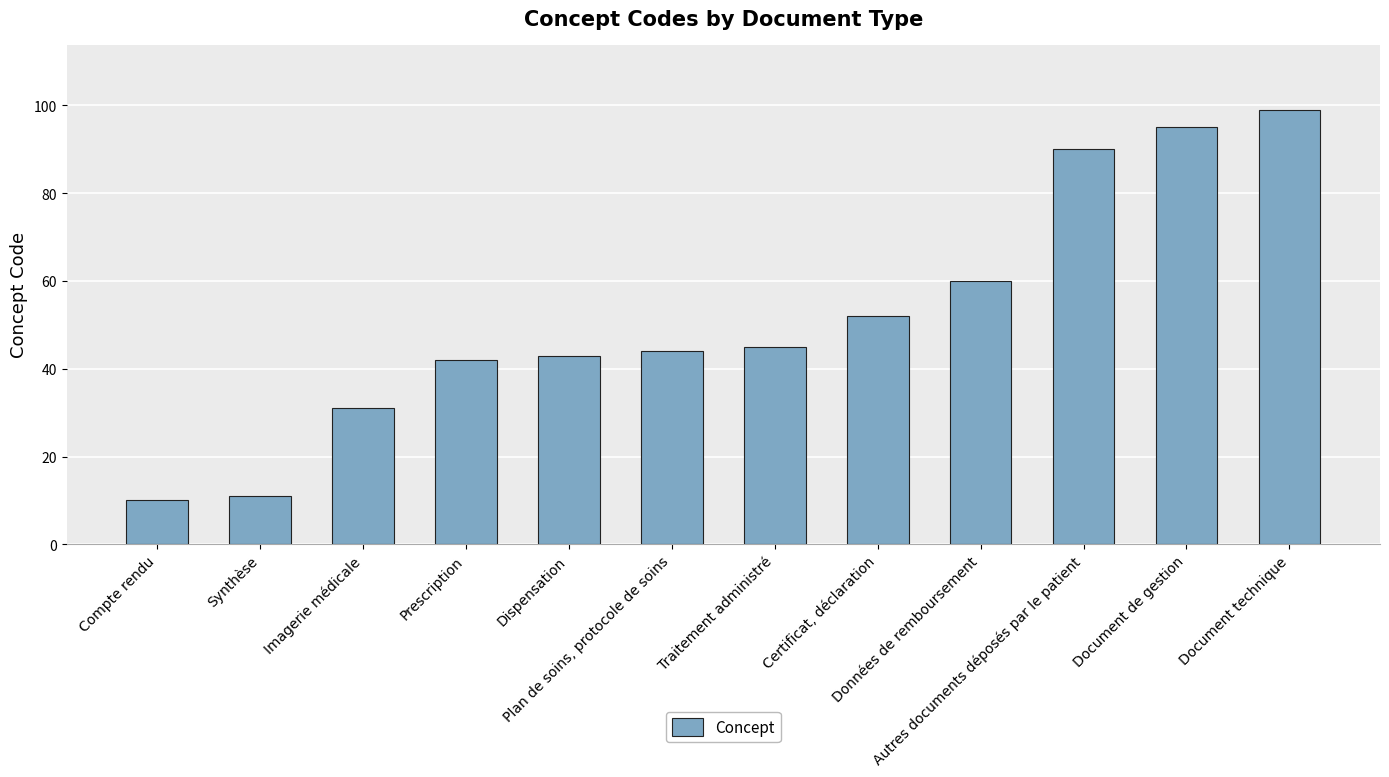

Reading left to right, list all the values displayed in this chart.

Compte rendu=10	Synthèse=11	Imagerie médicale=31	Prescription=42	Dispensation=43	Plan de soins, protocole de soins=44	Traitement administré=45	Certificat, déclaration=52	Données de remboursement=60	Autres documents déposés par le patient=90	Document de gestion=95	Document technique=99